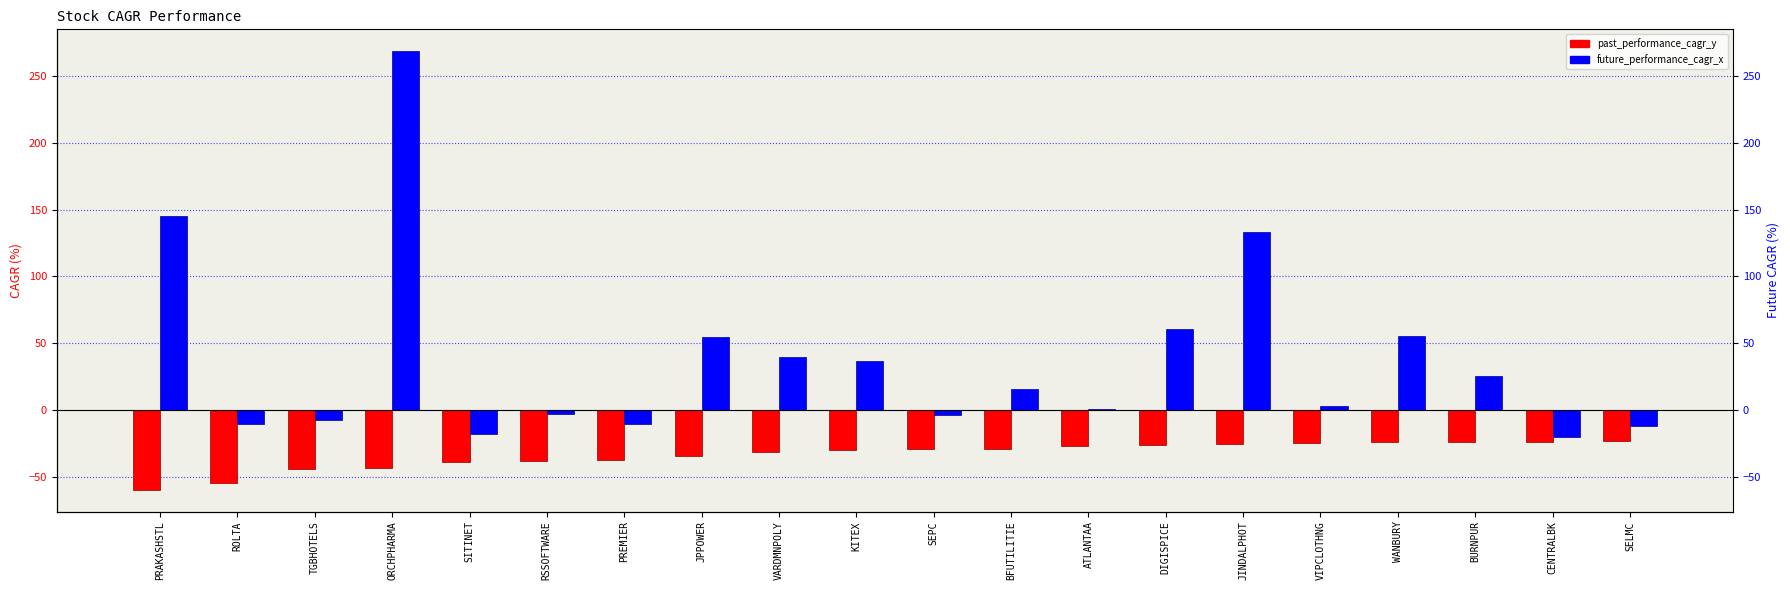

Which series has the largest range (max minus min)?

future_performance_cagr_x